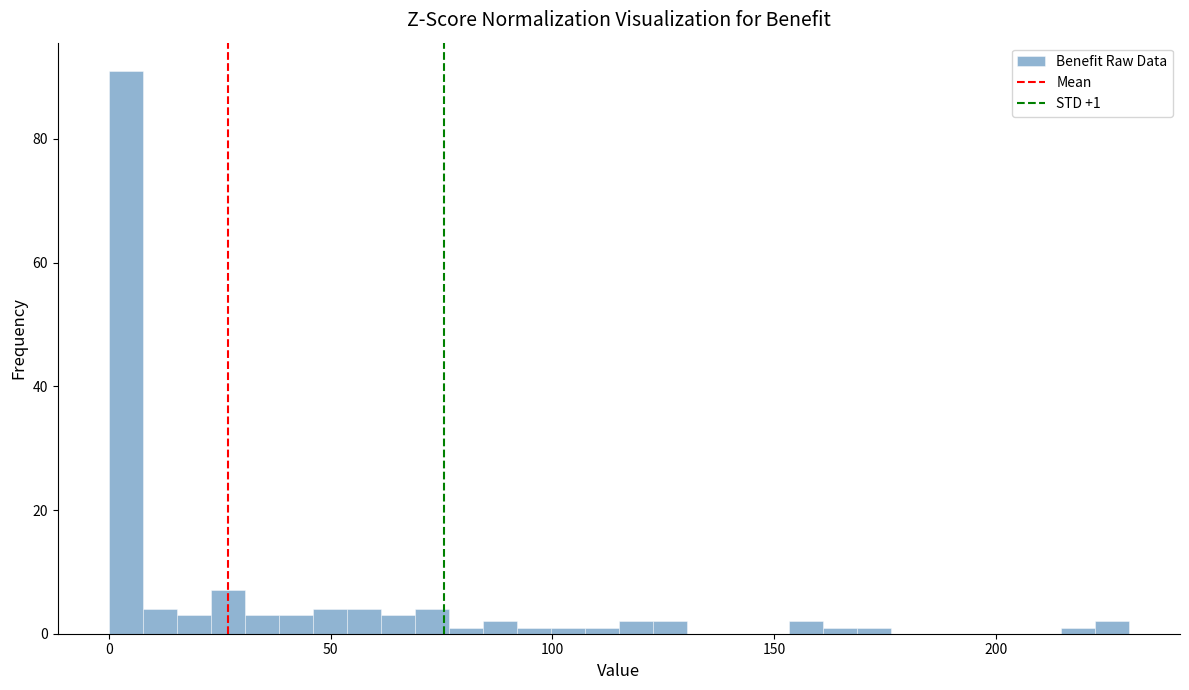

Around what value on the x-axis is the tallest bar? Give the approximate position of its centre, as read against the axis.

5